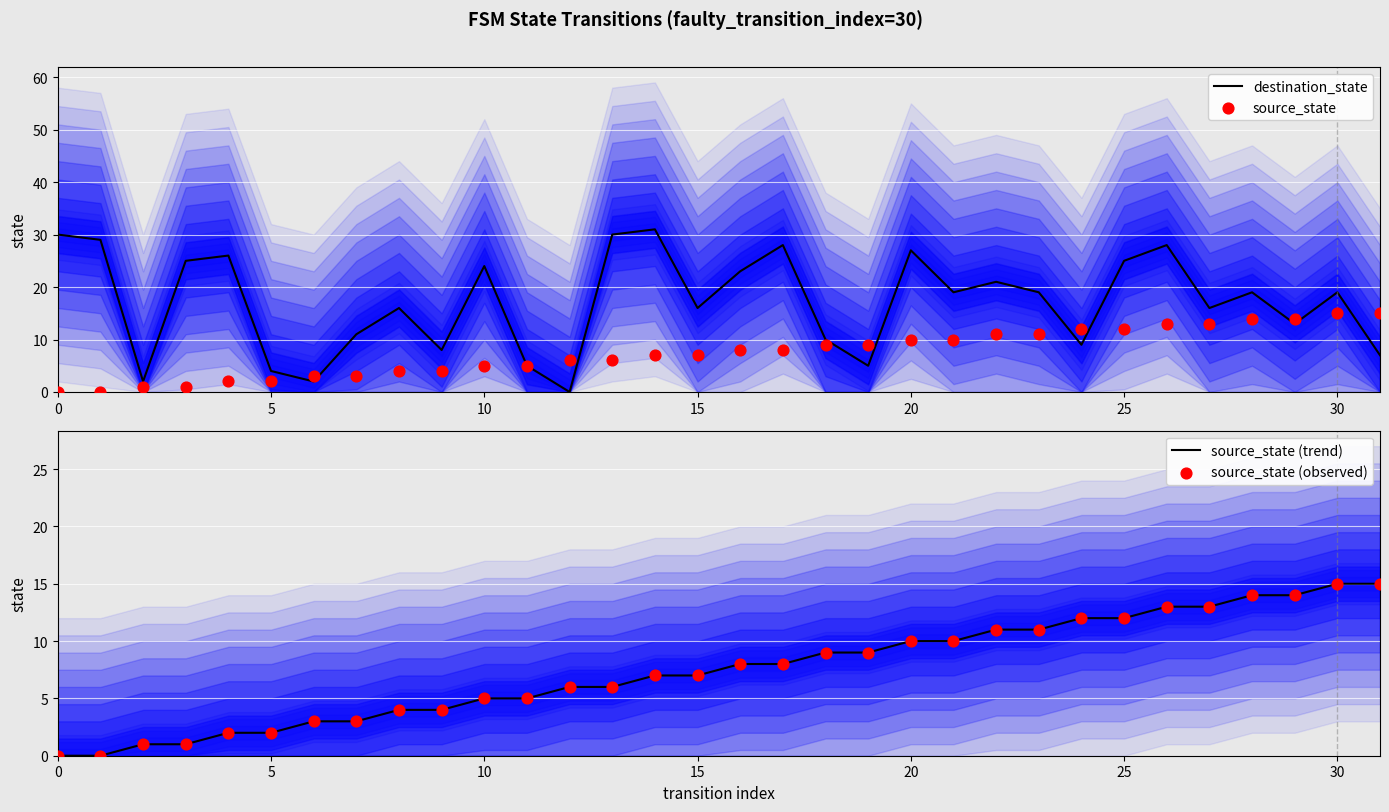

What is the total value across all series at 0?

30